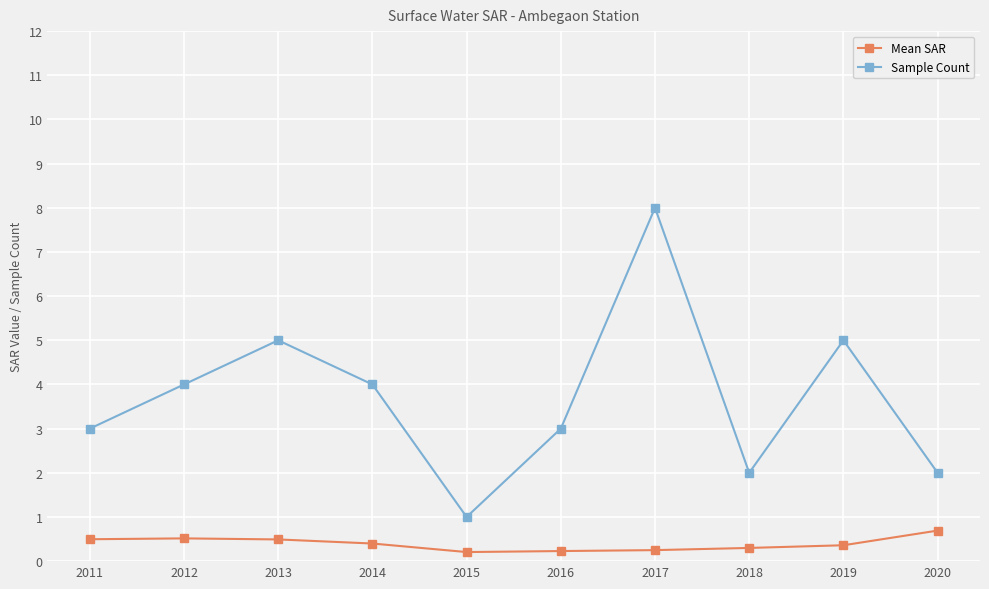

What is the difference between the maximum and minimum values in the Sample Count series?

7.0